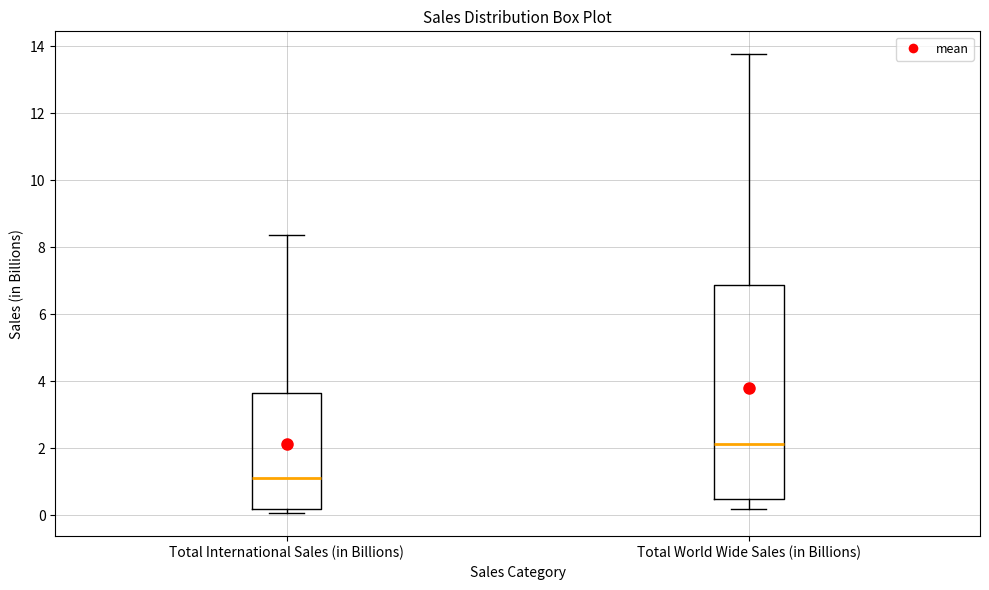

Which box has the highest median line?

Total World Wide Sales (in Billions)